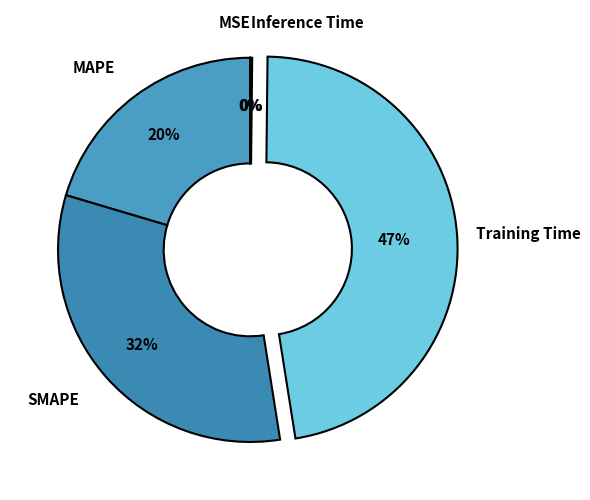

What percentage is the SMAPE slice, to the nearest percent?

32%